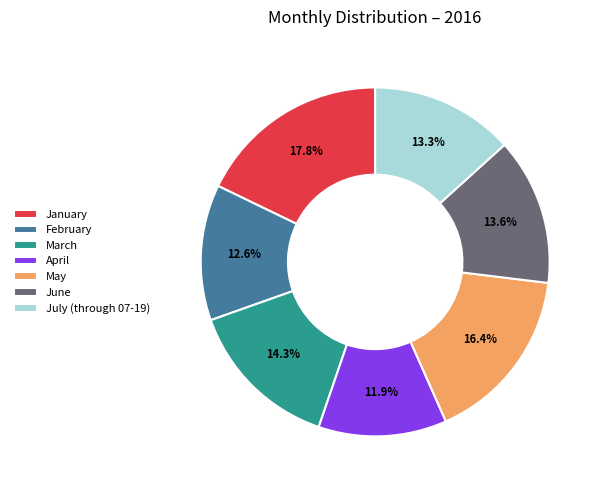

Which slice is the largest?

January